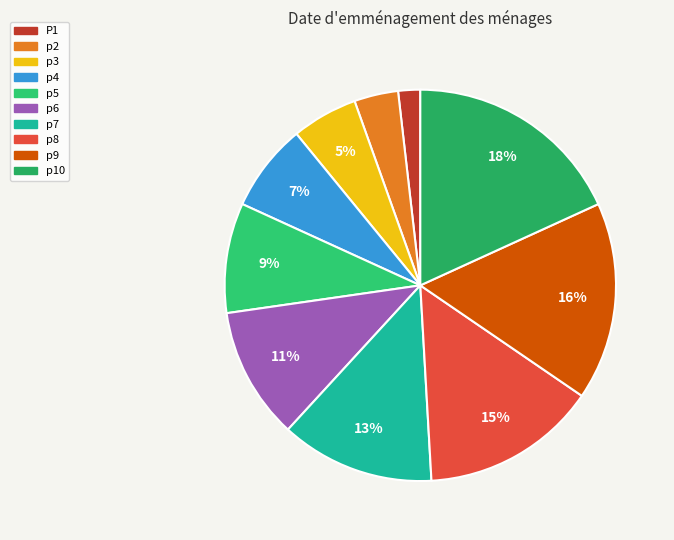

What percentage is the p9 slice, to the nearest percent?

16%